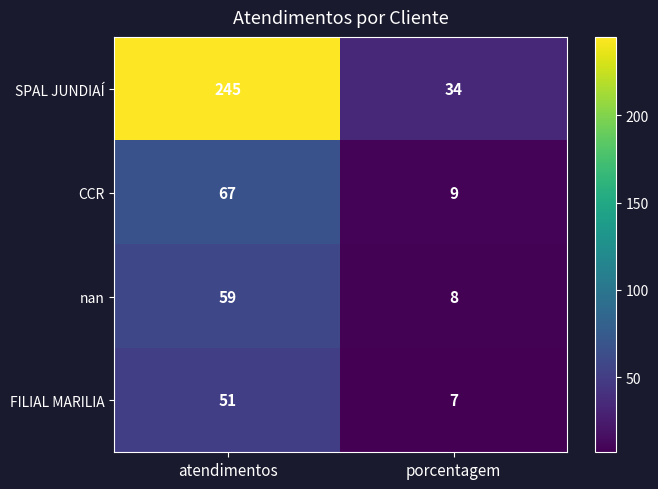

What is the difference between the SPAL JUNDIAÍ values at atendimentos and porcentagem?

211